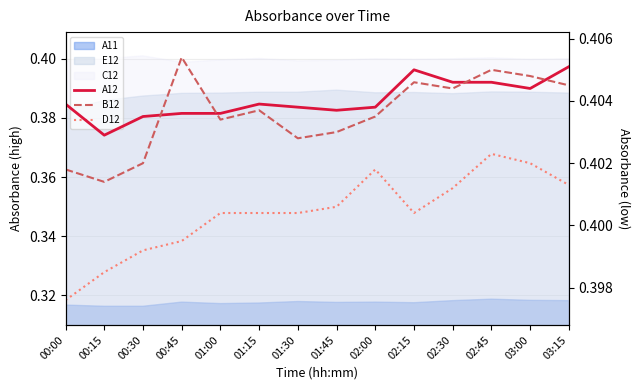

Is it true that A12 equals 0.5 at 02:00?

False